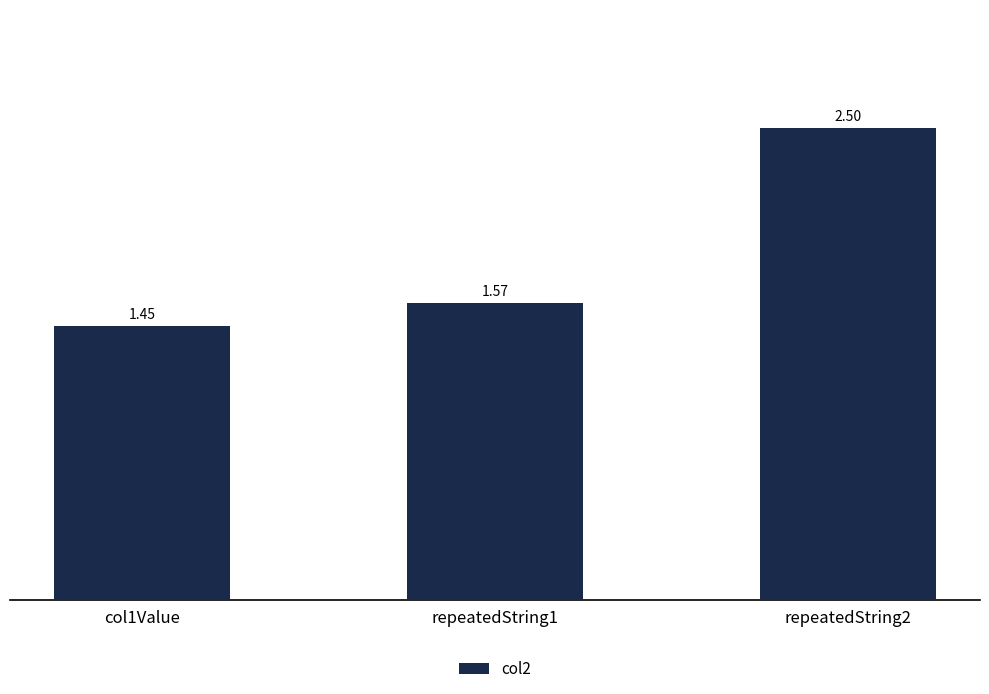

Between col1Value and repeatedString2, which is larger?

repeatedString2